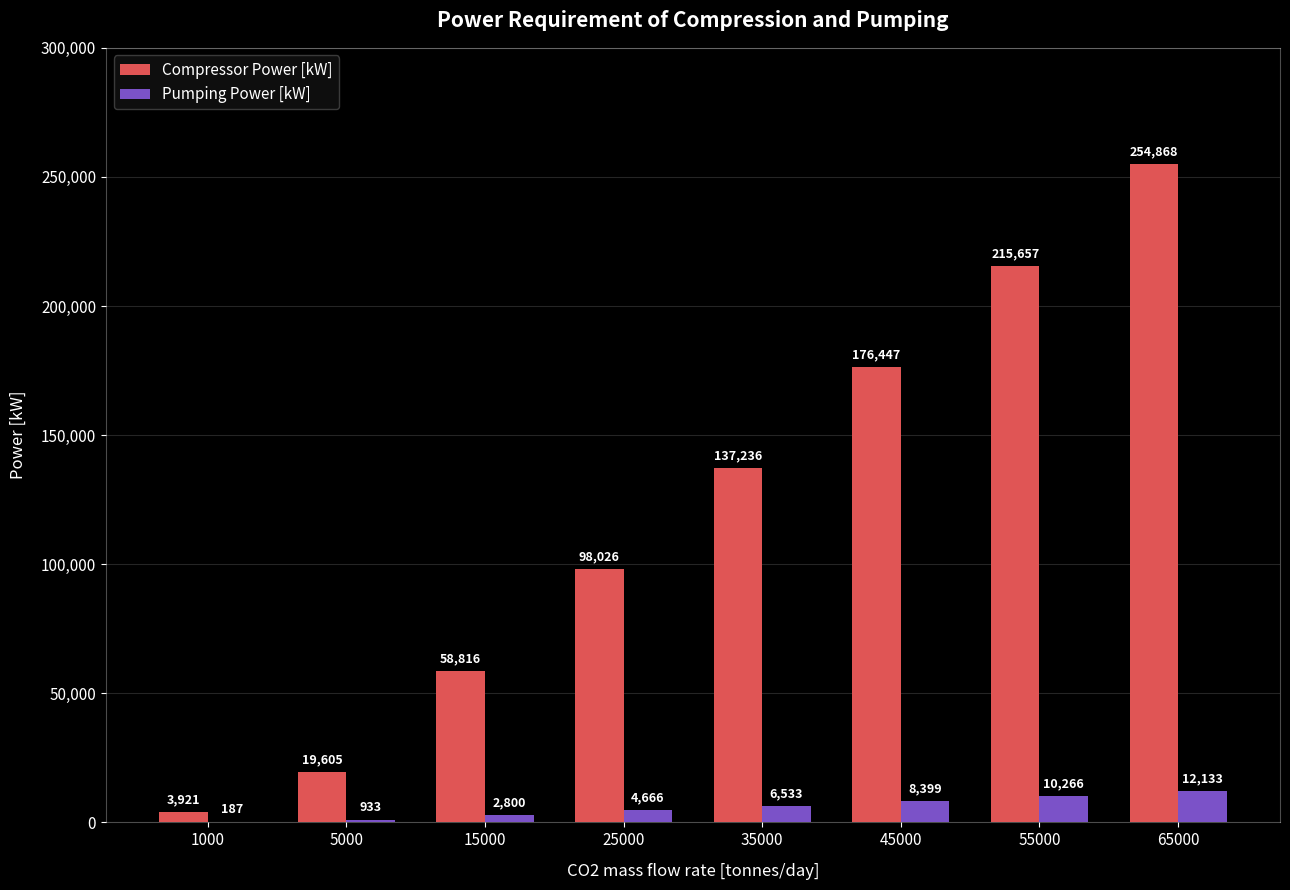

Which series has the largest total across all categories?

Compressor Power [kW]